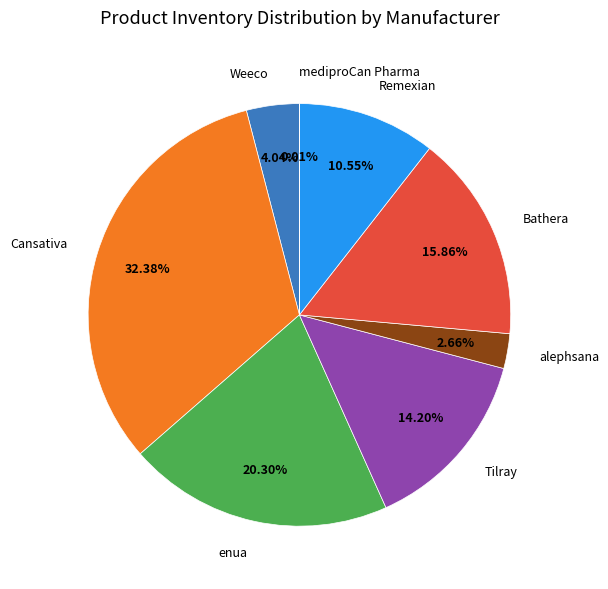

Is there any slice that represents more than half of the pie?

No